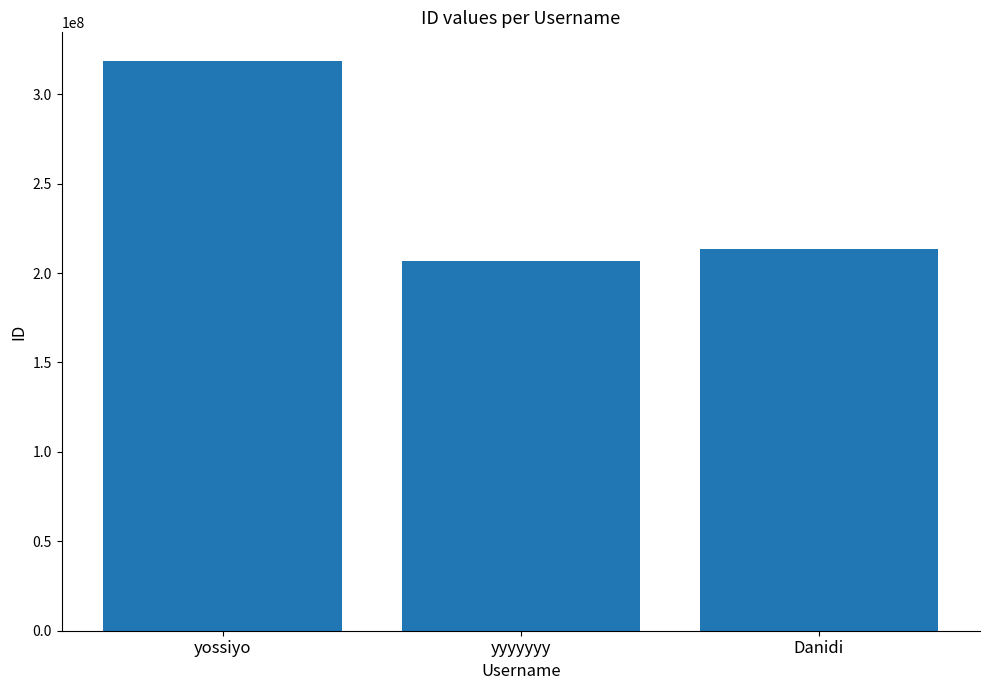

Is it true that the value at yossiyo is 79447115?

False